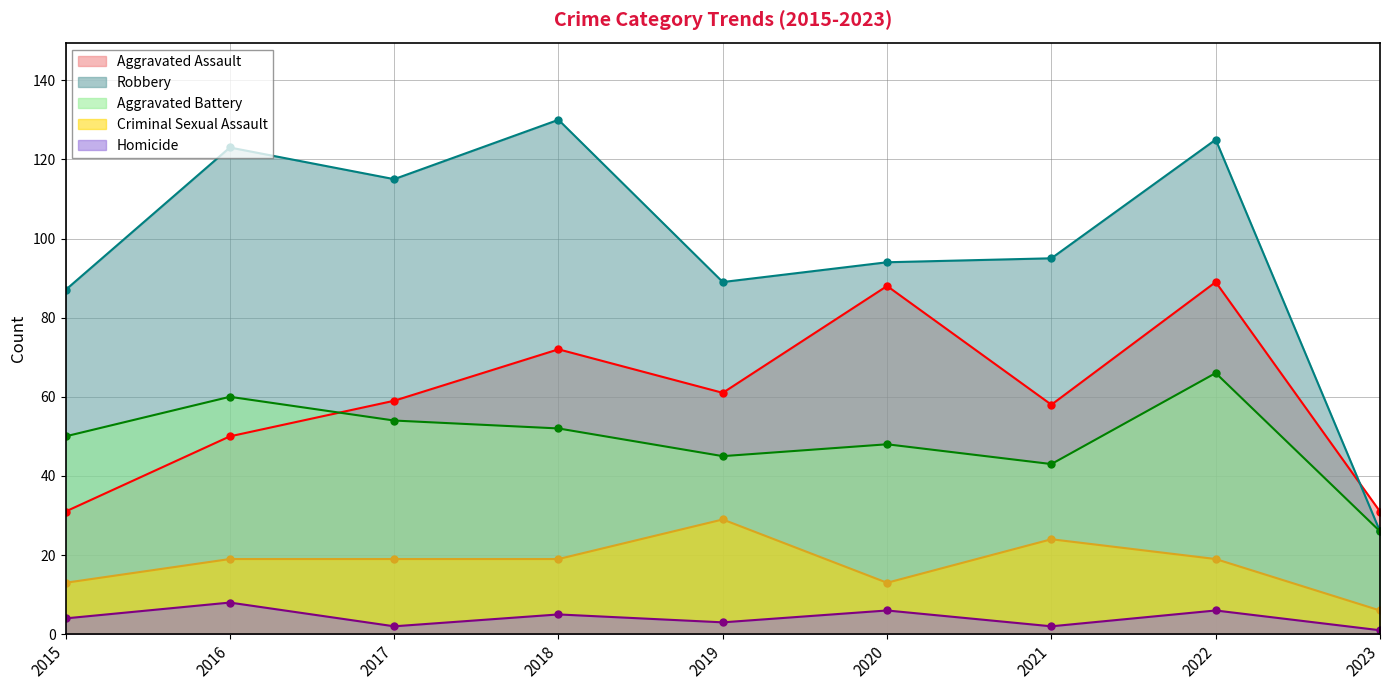

Where is Aggravated Assault nearest to the value 60?

2017